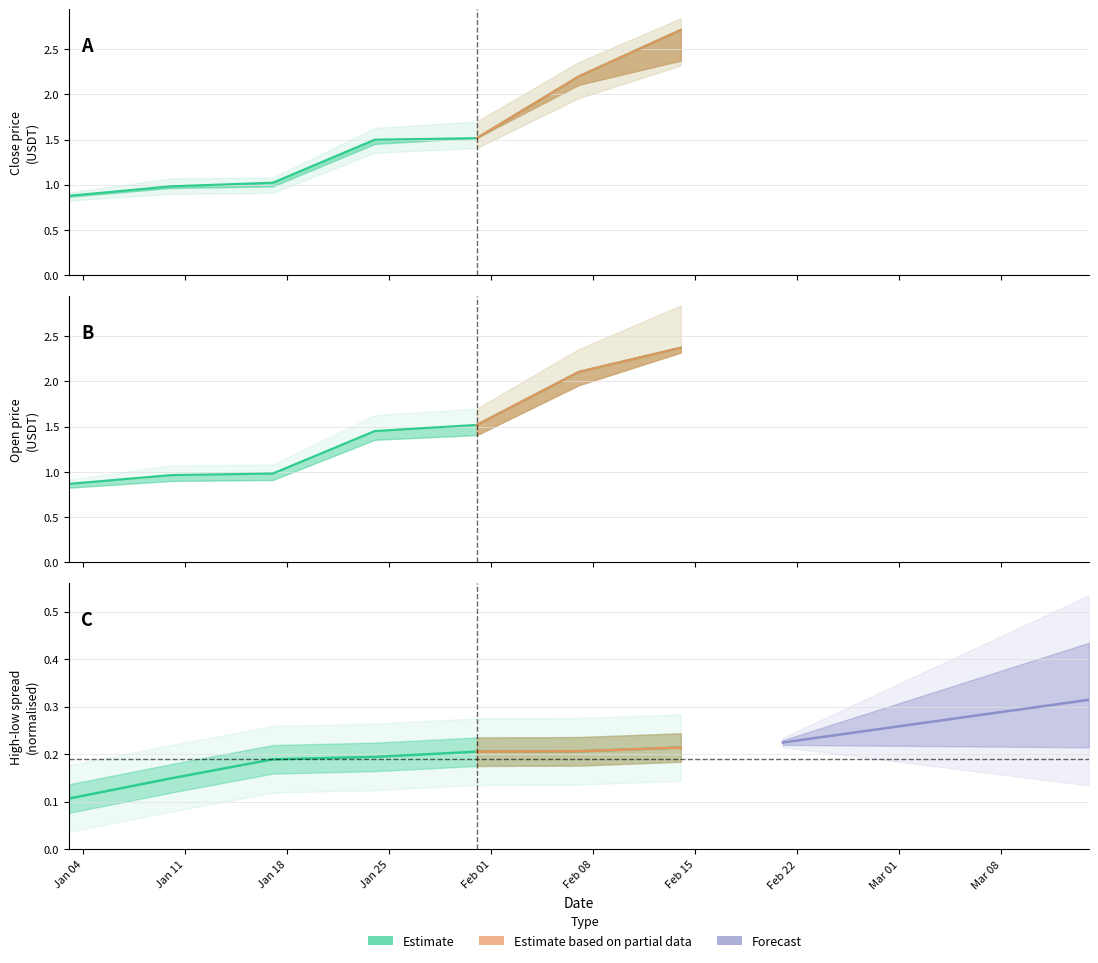

Does the chart have visible grid lines?

Yes